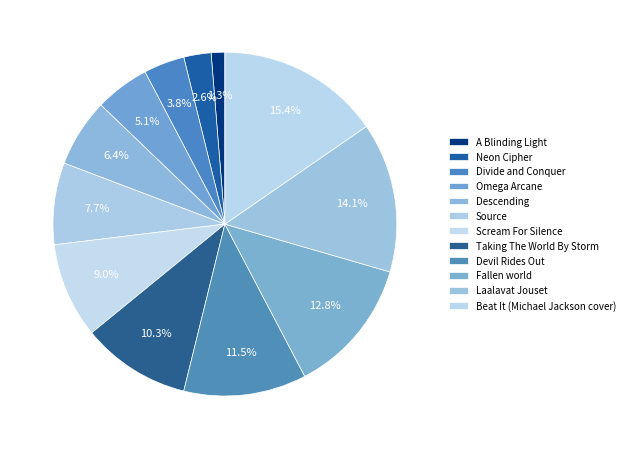

How many slices are in this pie chart?

12